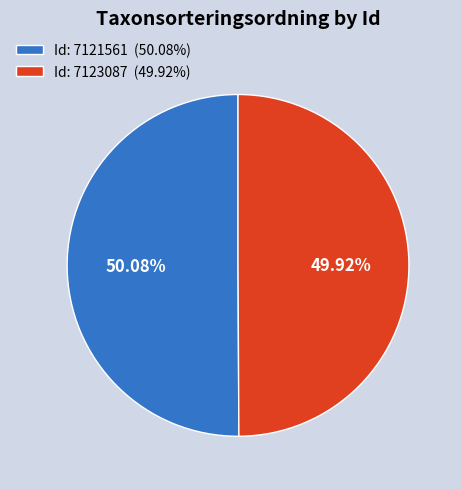

Do Id: 7121561 (50.08%) and Id: 7123087 (49.92%) together represent more than half of the pie?

Yes